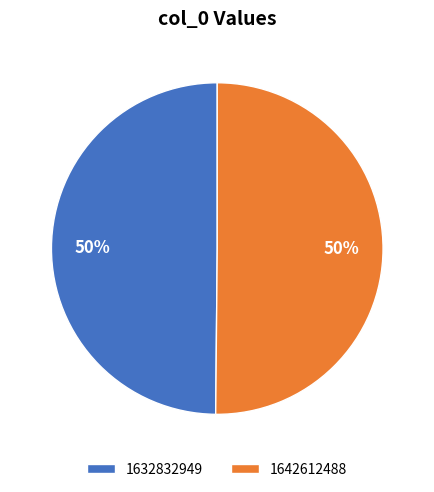

How many slices are in this pie chart?

2